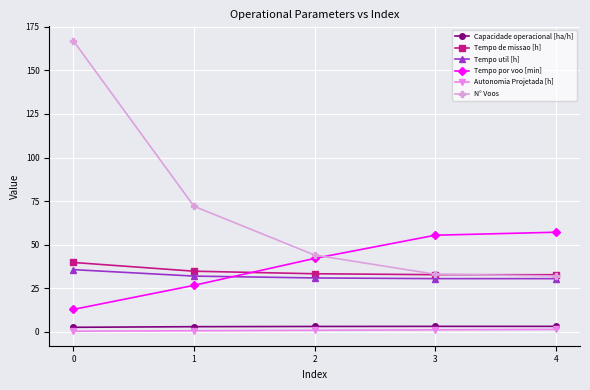

What are all the series names shown in the legend?

Capacidade operacional [ha/h], Tempo de missao [h], Tempo util [h], Tempo por voo [min], Autonomia Projetada [h], N° Voos